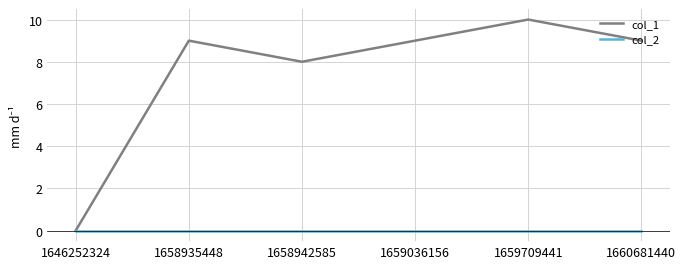

Which series has the widest spread of values?

col_1